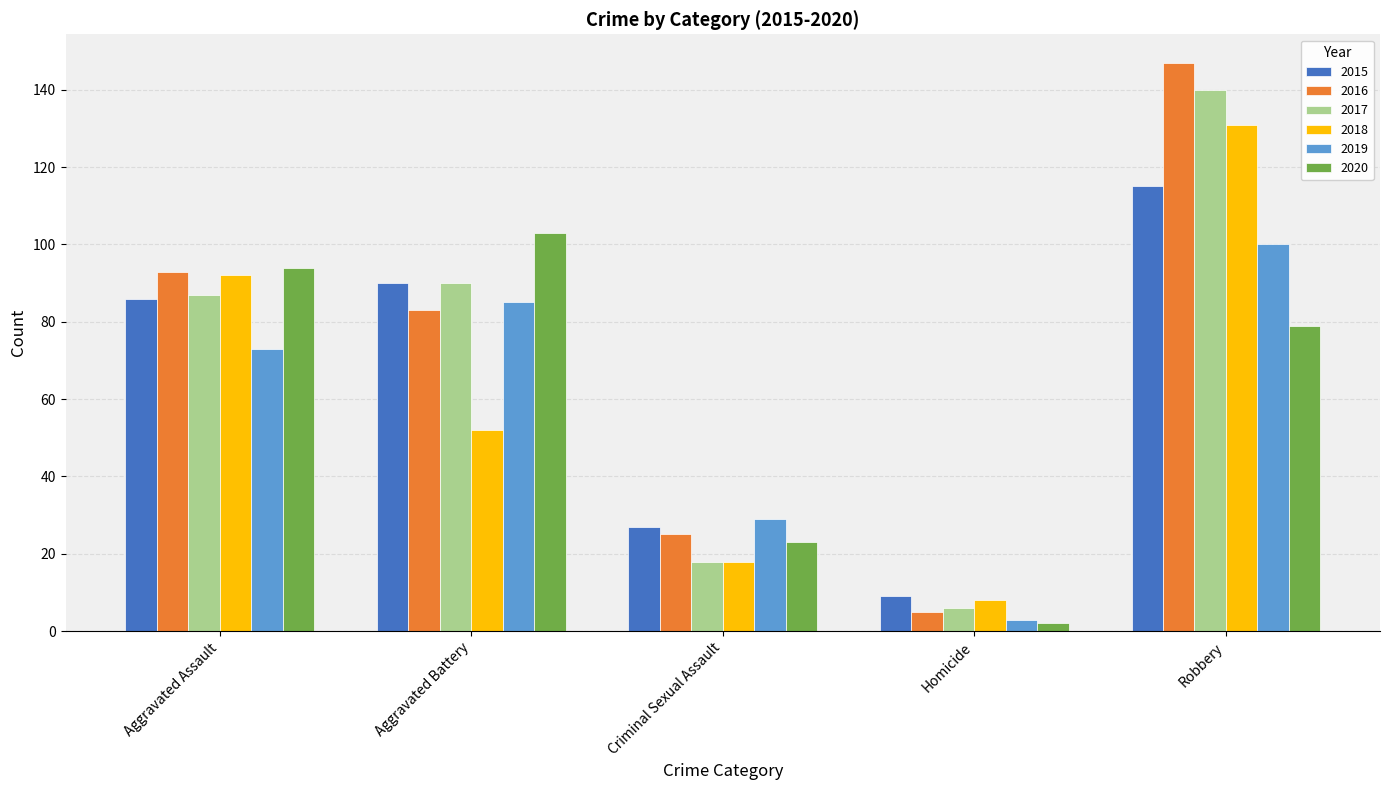

Between Criminal Sexual Assault and Homicide, which series saw the biggest shift?

2019